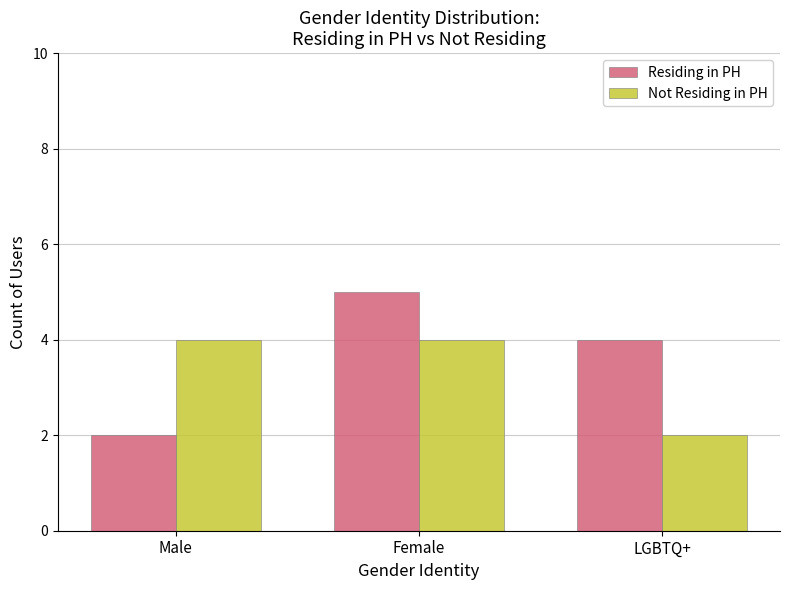

List the labels in order of Residing in PH value, smallest first.

Male, LGBTQ+, Female